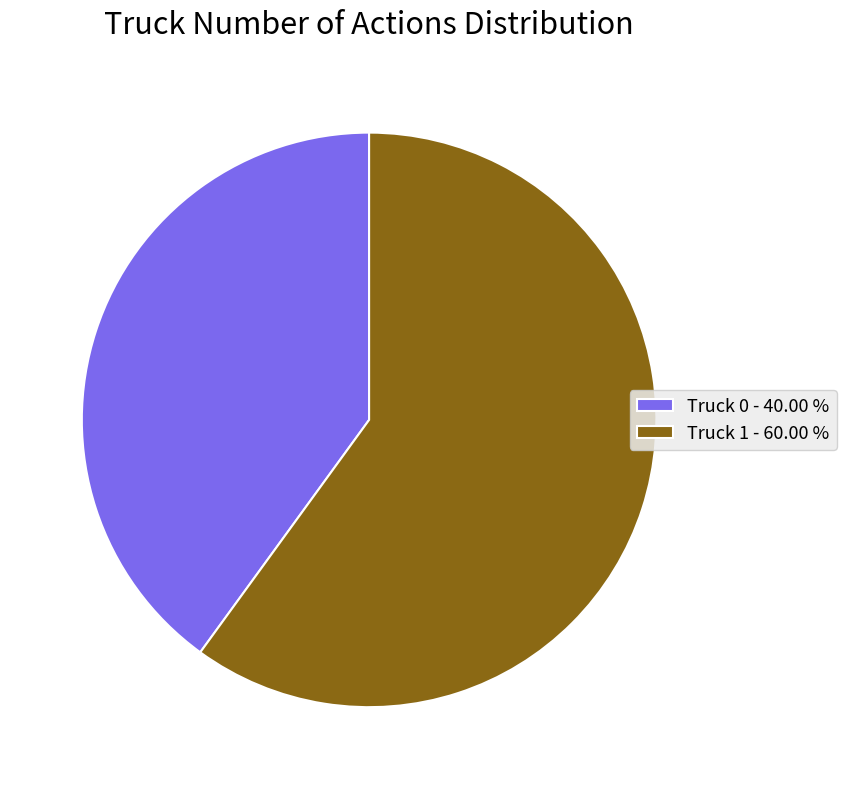

What is the majority slice?

Truck 1